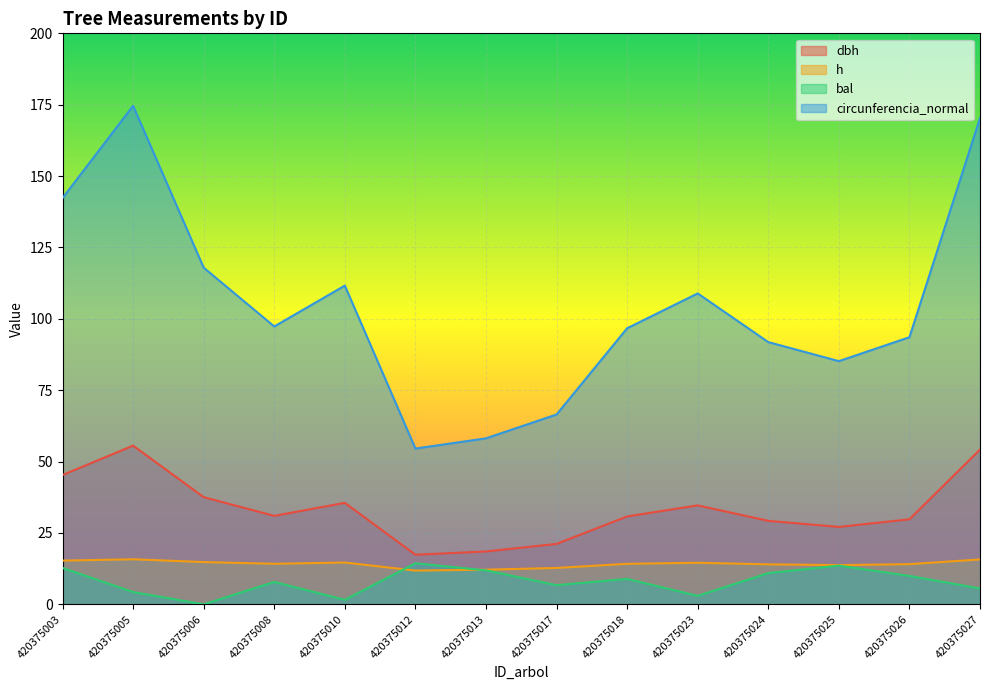

What is the value of the dbh point at the 9th from the left?

30.8